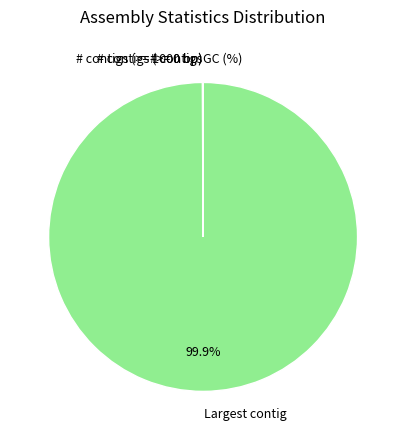

What is the largest slice in the pie chart?

Largest contig